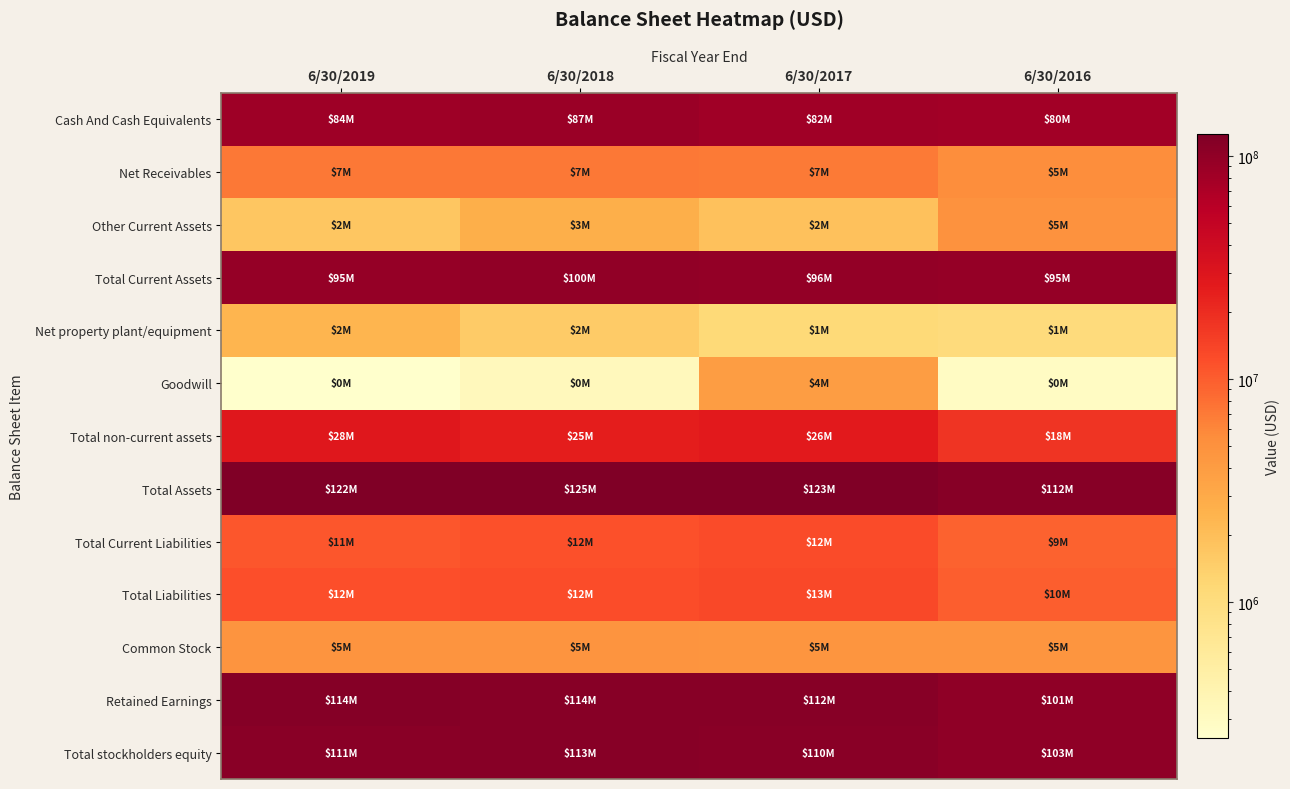

Reading left to right, list all the values displayed in this chart.

Cash And Cash Equivalents: 6/30/2019=84472000	6/30/2018=87196000	6/30/2017=82382000	6/30/2016=80190000
Net Receivables: 6/30/2019=7160000	6/30/2018=7148000	6/30/2017=7071000	6/30/2016=5387000
Other Current Assets: 6/30/2019=1709000	6/30/2018=2719000	6/30/2017=1877000	6/30/2016=4923000
Total Current Assets: 6/30/2019=94517000	6/30/2018=100330000	6/30/2017=96455000	6/30/2016=94685000
Net property plant/equipment: 6/30/2019=2417000	6/30/2018=1557000	6/30/2017=1130000	6/30/2016=1039000
Goodwill: 6/30/2019=246000	6/30/2018=329000	6/30/2017=3920000	6/30/2016=287000
Total non-current assets: 6/30/2019=27971000	6/30/2018=25029000	6/30/2017=26497000	6/30/2016=17684000
Total Assets: 6/30/2019=122490000	6/30/2018=125361000	6/30/2017=122954000	6/30/2016=112370000
Total Current Liabilities: 6/30/2019=10885000	6/30/2018=11603000	6/30/2017=12494000	6/30/2016=9394000
Total Liabilities: 6/30/2019=11823000	6/30/2018=12327000	6/30/2017=13073000	6/30/2016=9767000
Common Stock: 6/30/2019=4722000	6/30/2018=4699000	6/30/2017=4666000	6/30/2016=4610000
Retained Earnings: 6/30/2019=113730000	6/30/2018=113552000	6/30/2017=111533000	6/30/2016=101363000
Total stockholders equity: 6/30/2019=110612000	6/30/2018=113034000	6/30/2017=109881000	6/30/2016=102603000